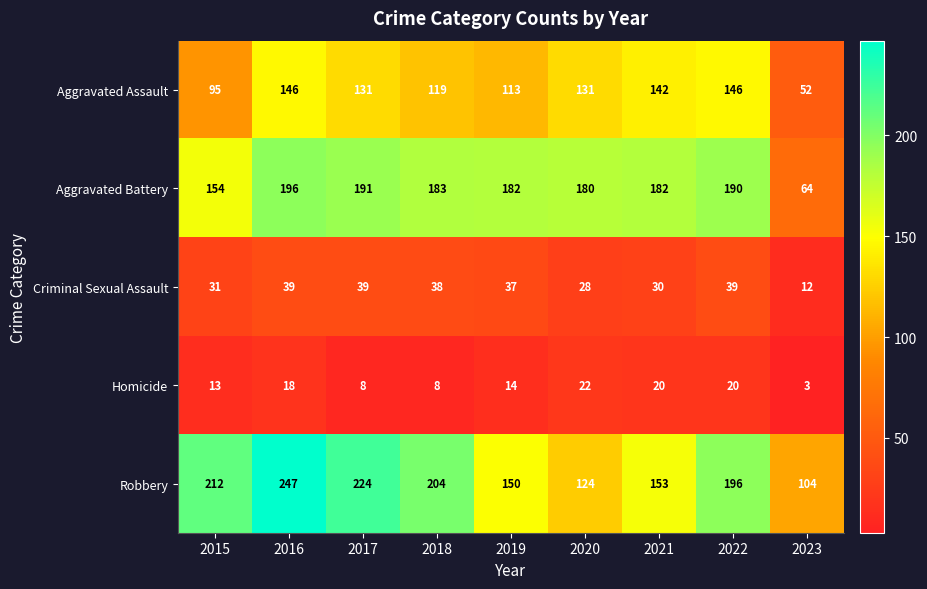

Which series has the largest total across all categories?

Robbery